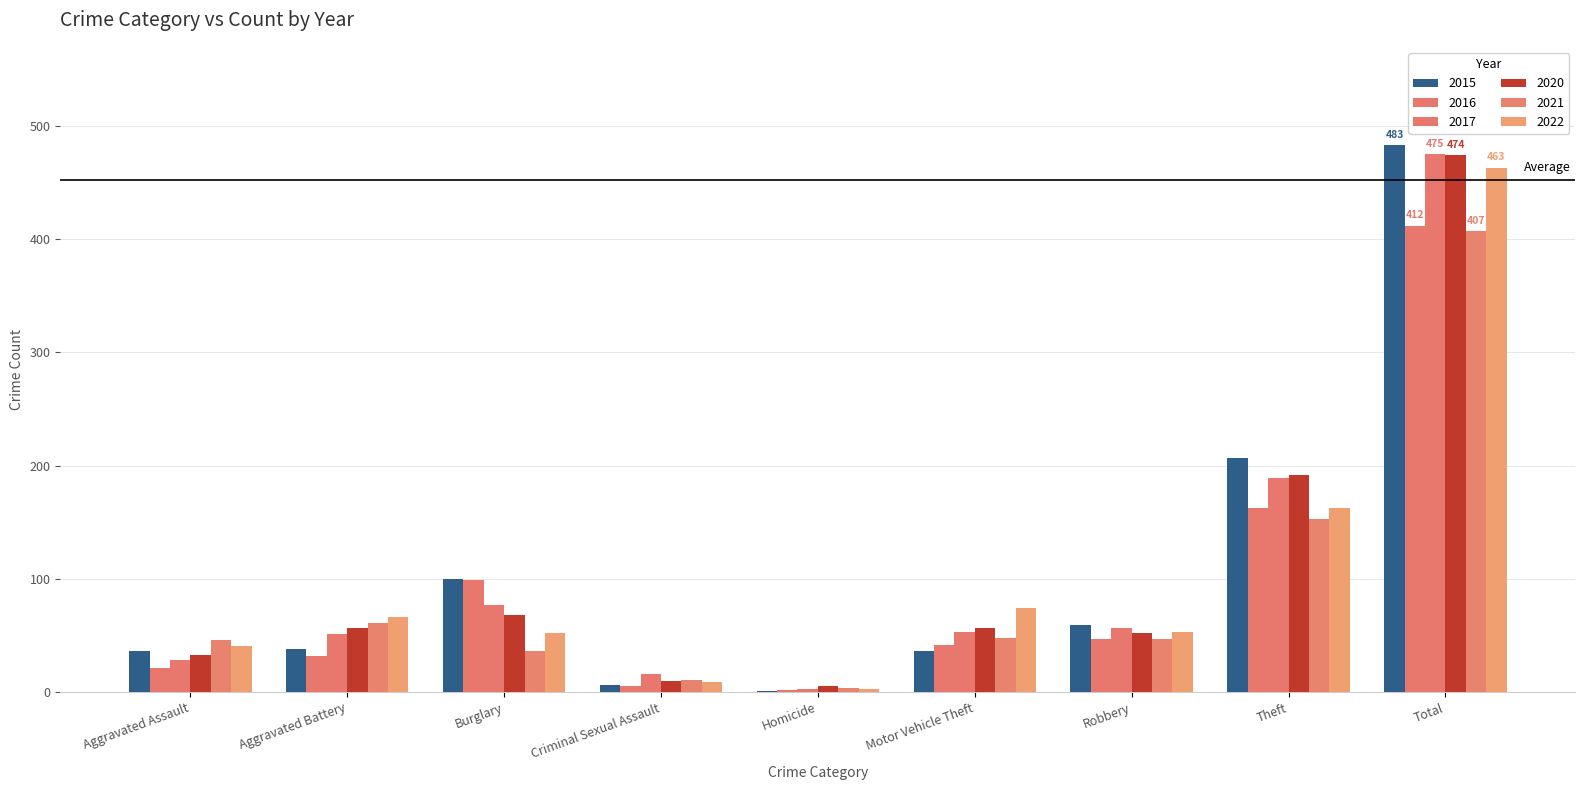

What is the sum of all 2022 values?

924